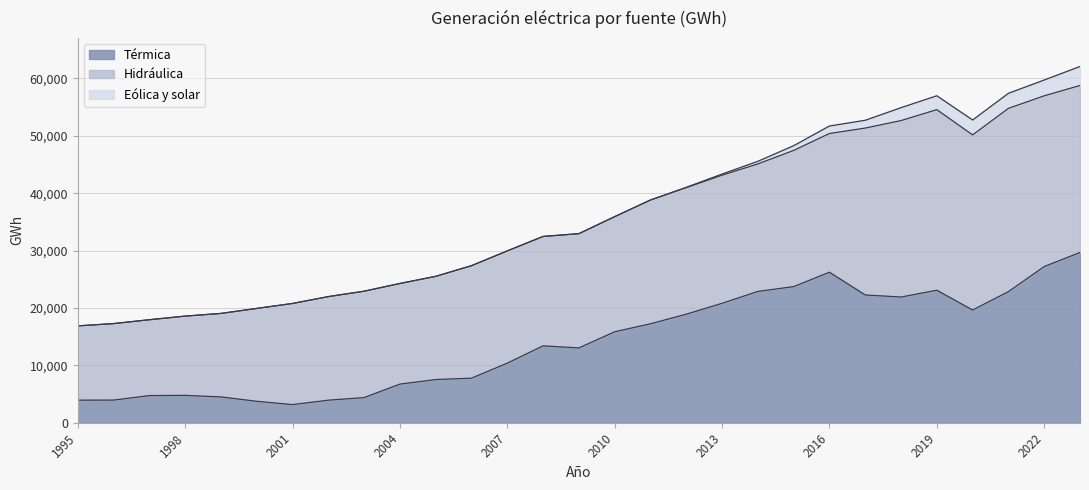

What is the difference between the maximum and minimum values in the Eólica y solar series?

3312.0